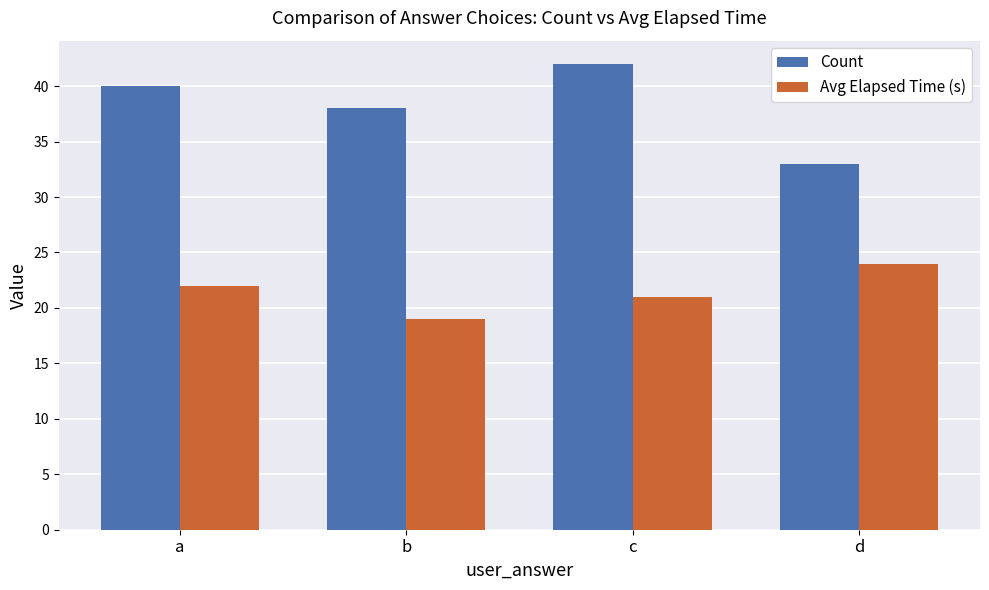

Count the number of categories in the chart.

4